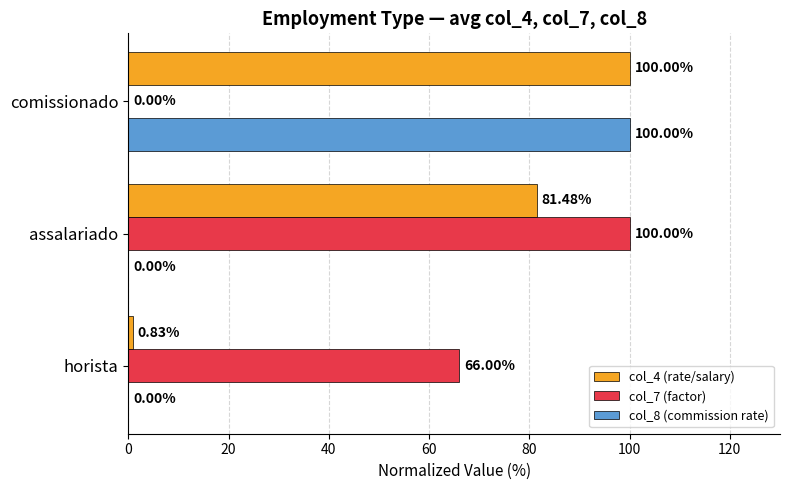

What is the sum of the col_4 (rate/salary) values at horista and assalariado?

82.3